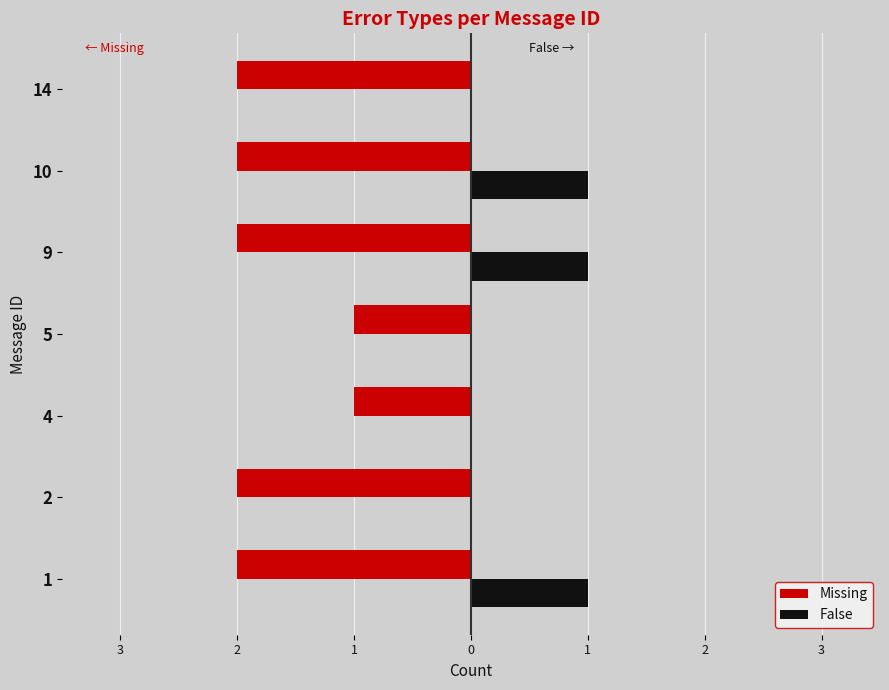

What are all the series names shown in the legend?

Missing, False